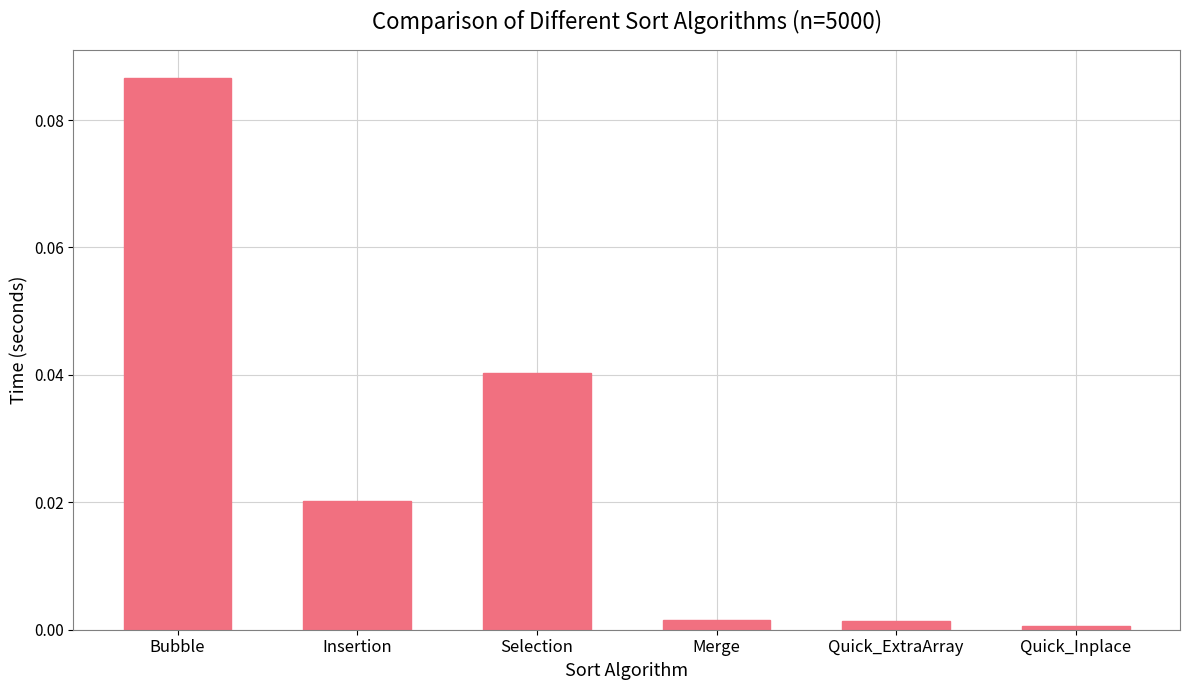

The value at Quick_ExtraArray is 0.0. True or false?

True